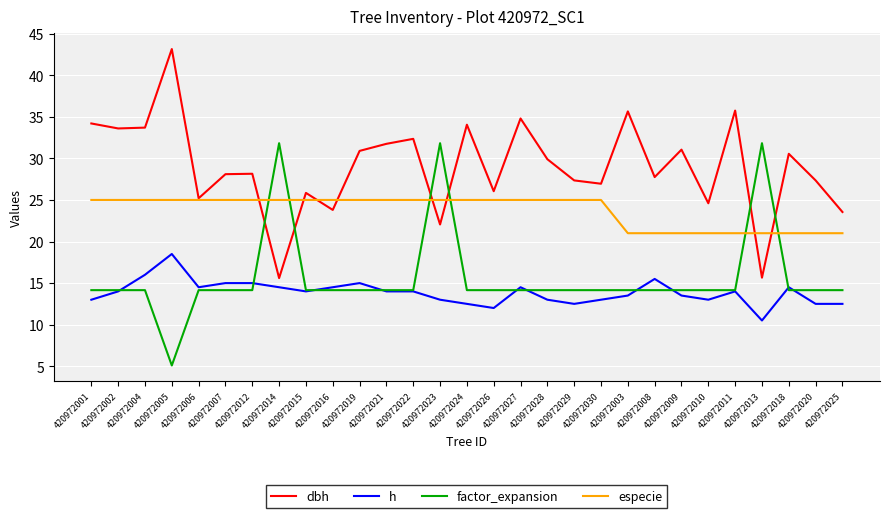

In dbh, how many points are higher than both neighbors (excluding endpoints)?

10